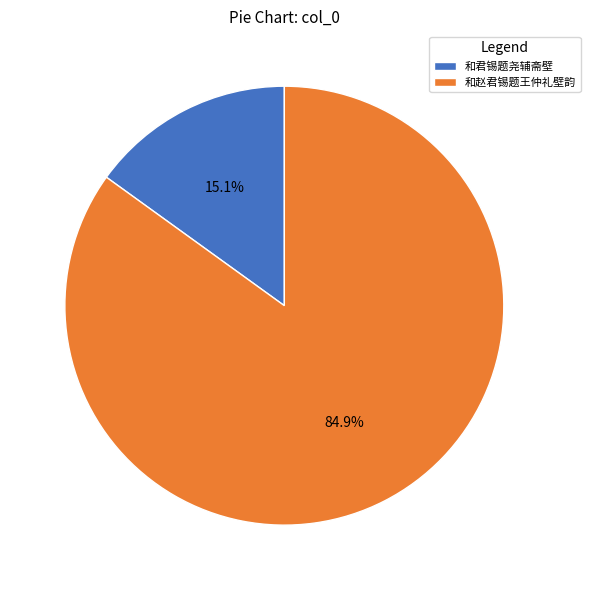

To the nearest percent, what is the difference between the largest and smallest slice percentages?

70%